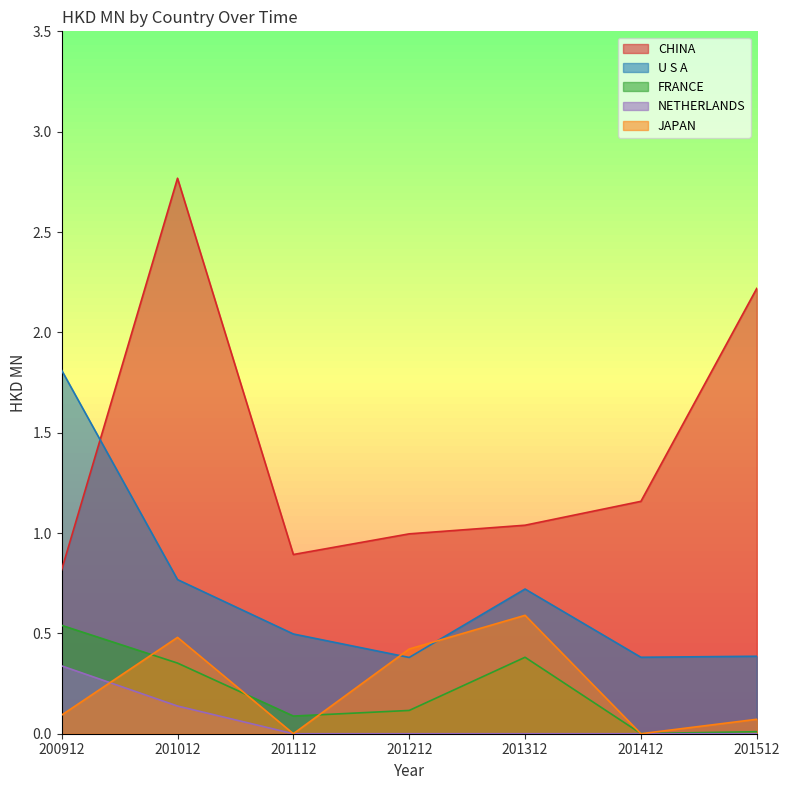

True or false: FRANCE has a value of 0.9 at 200912.

False